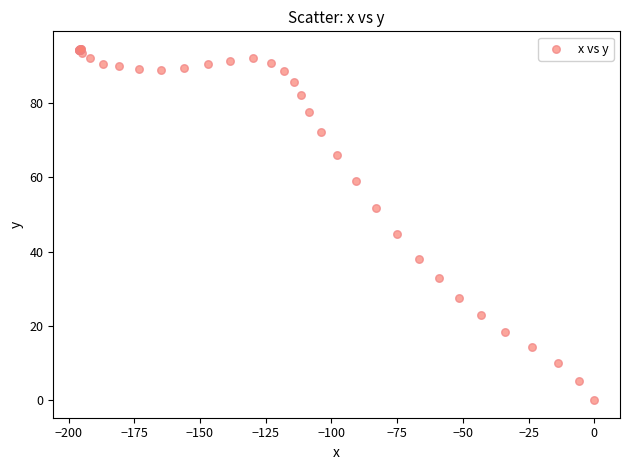

What Y value in the scatter plot is closest to 47?

44.7